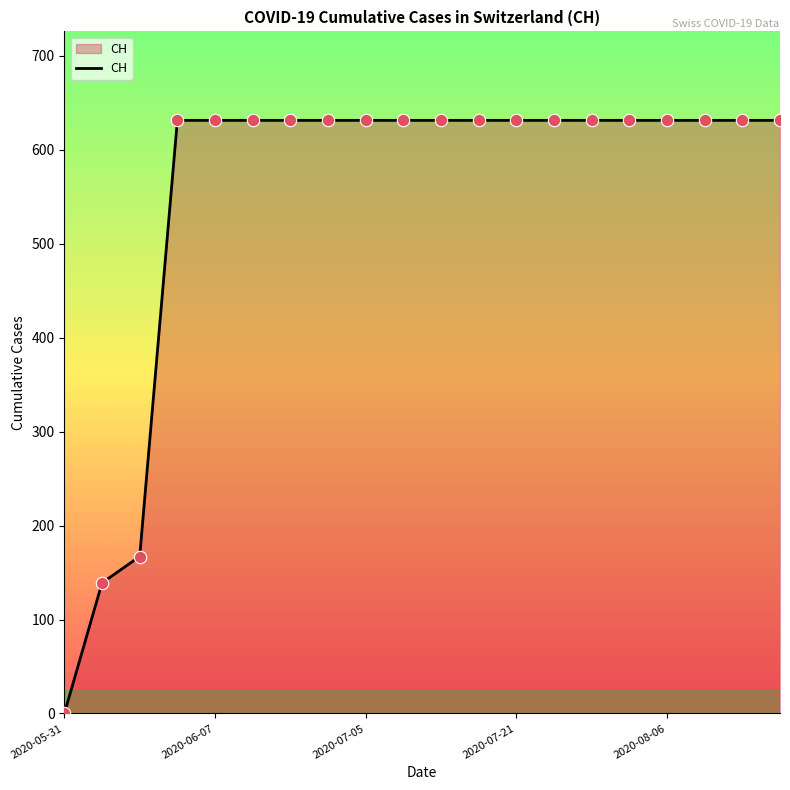

What is the maximum value shown in the chart?

631